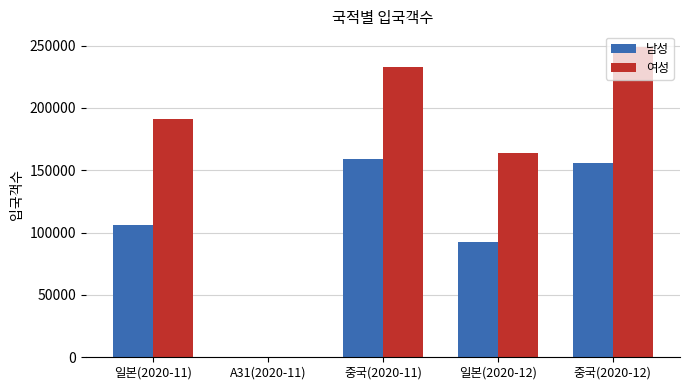

How many groups of bars are there?

5